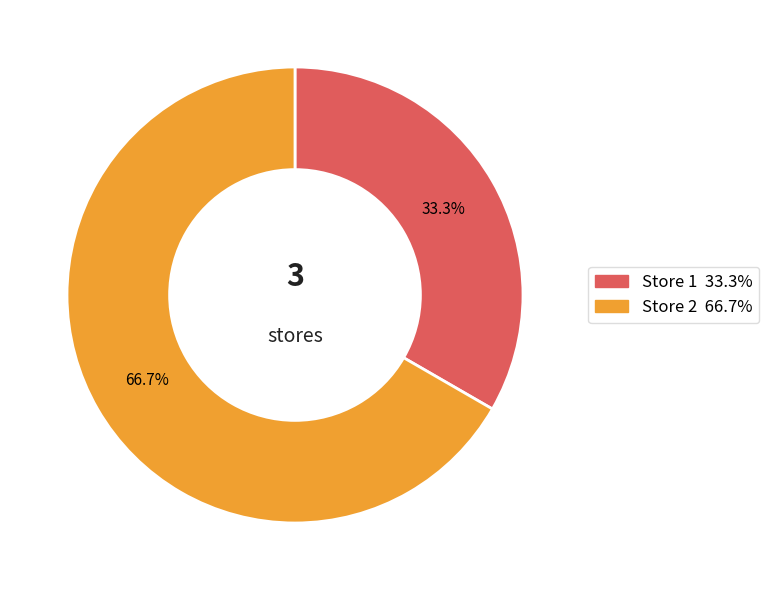

Does any single category account for the majority?

Yes